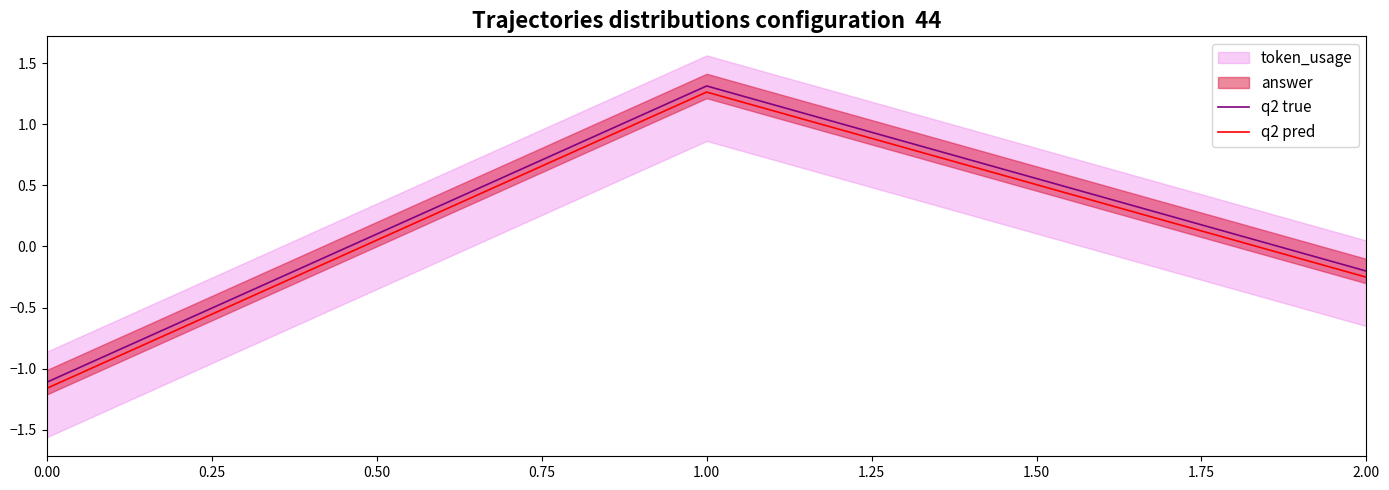

Is it true that q2 true equals -1.1 at 0.00?

True